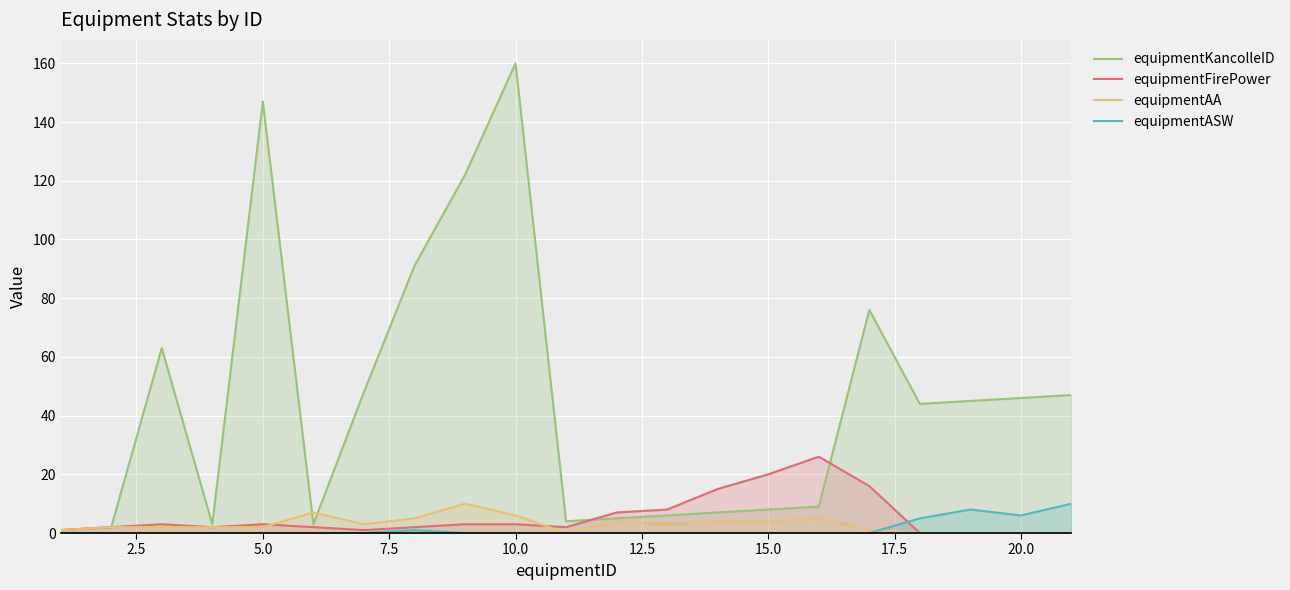

Which series has the widest spread of values?

equipmentKancolleID